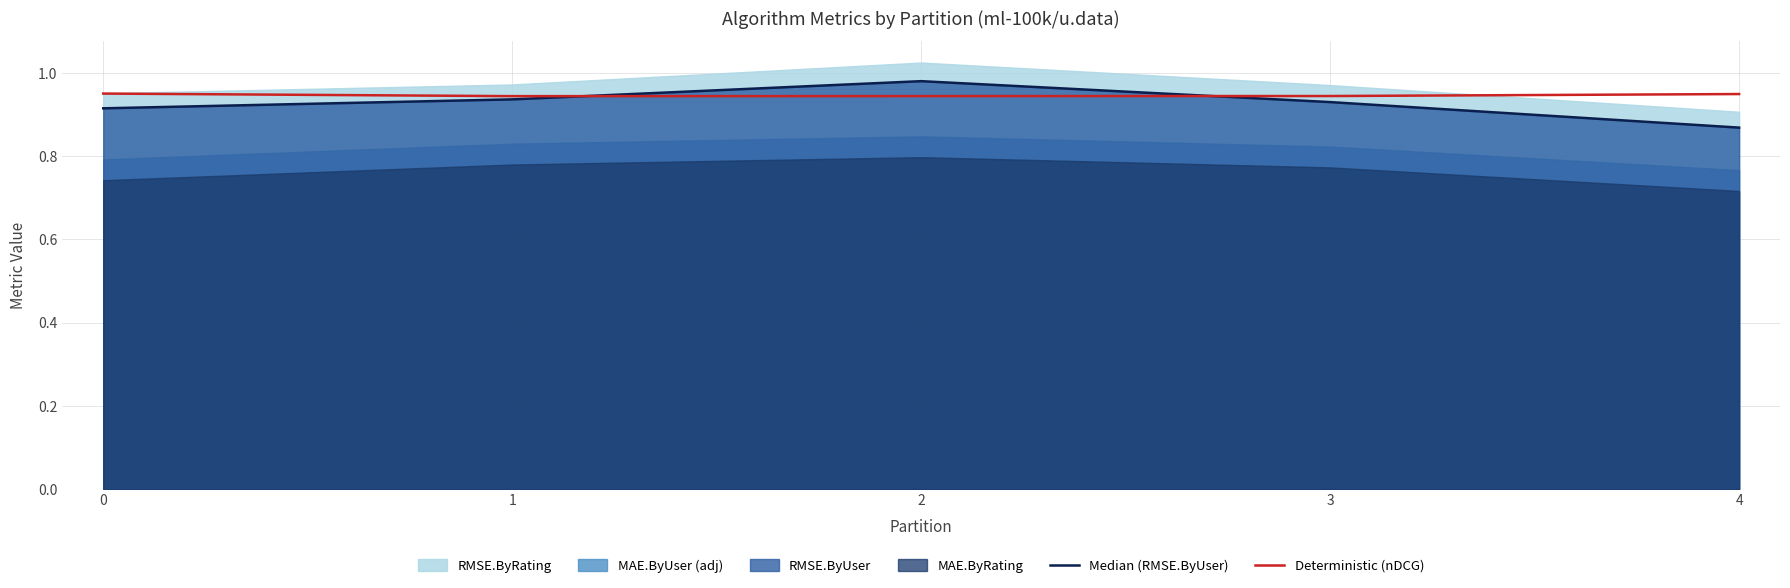

At which label is Median (RMSE.ByUser) closest to 0?

4